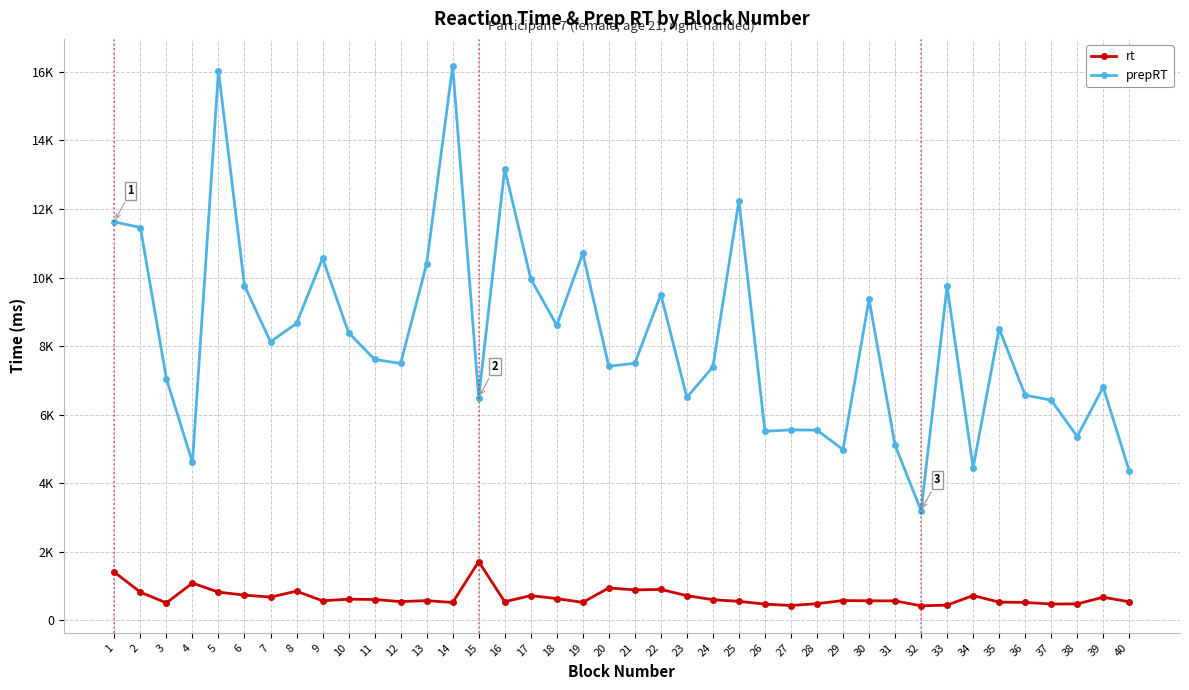

At 40, list the series in order from largest to smallest.

prepRT, rt